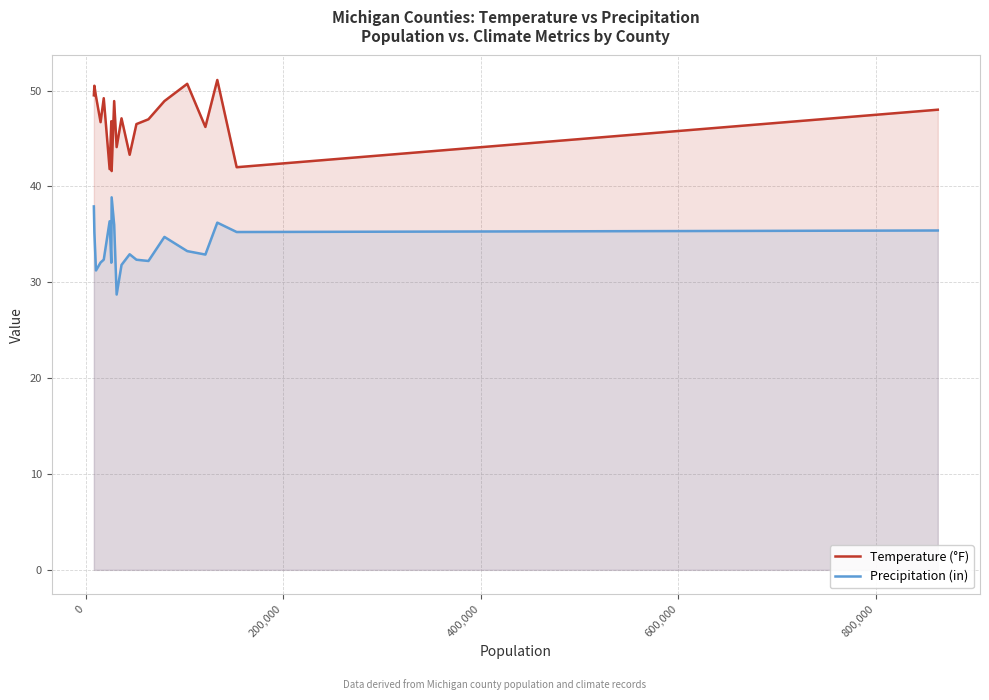

List the series in order of their overall mean, lowest first.

Precipitation (in), Temperature (°F)